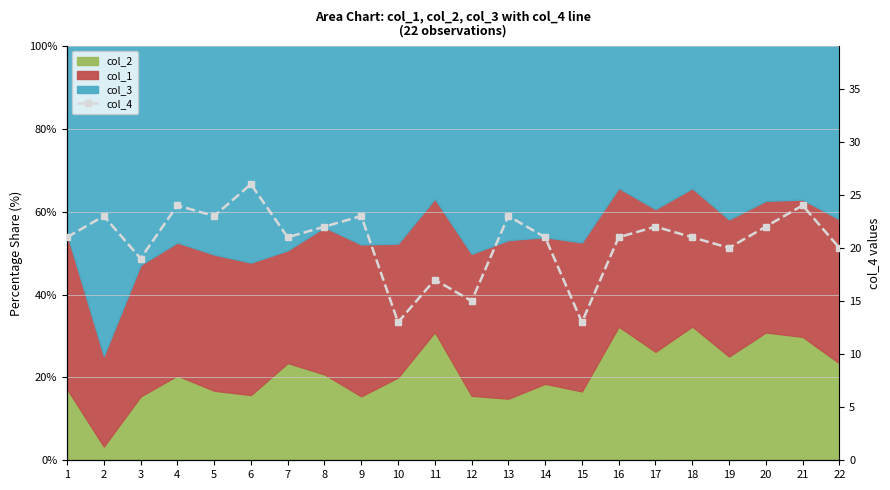

What is the change in value from 8 to 22?

-2